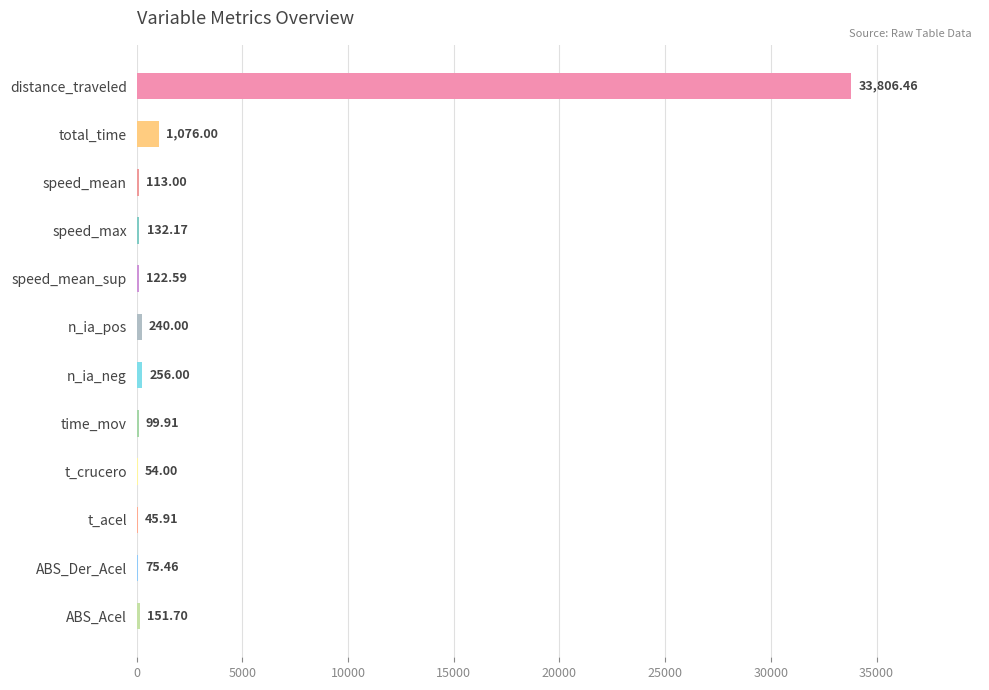

What is the sum of all values?

36173.2